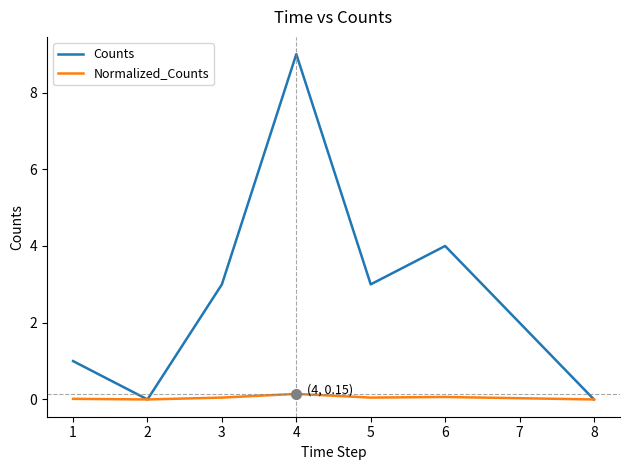

List the series in order of their overall mean, lowest first.

Normalized_Counts, Counts